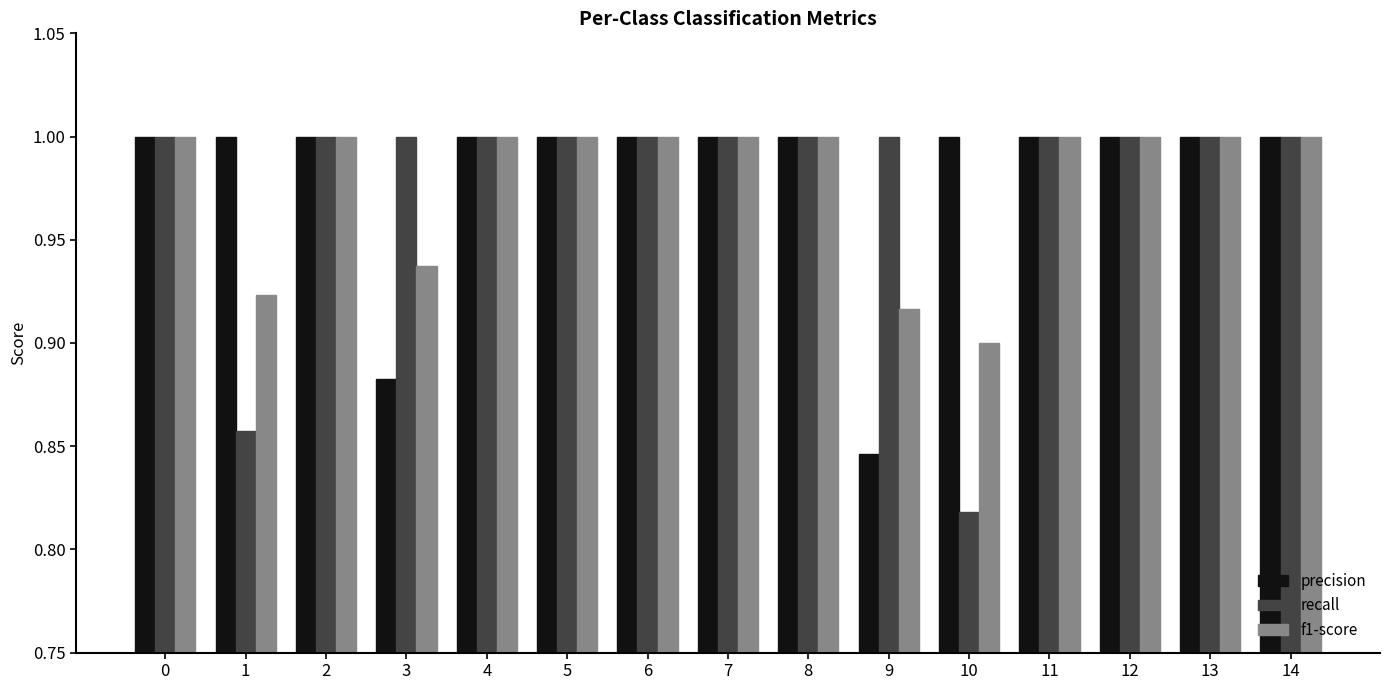

How many f1-score values are between 0 and 1?

15